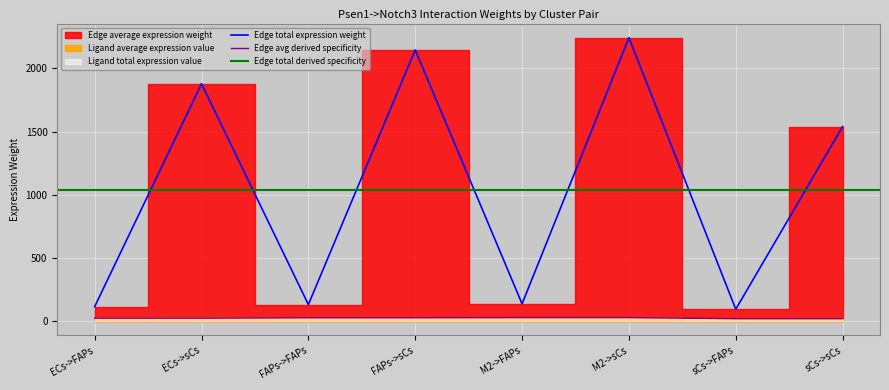

Where is the first local maximum for Edge avg derived specificity?

ECs->sCs